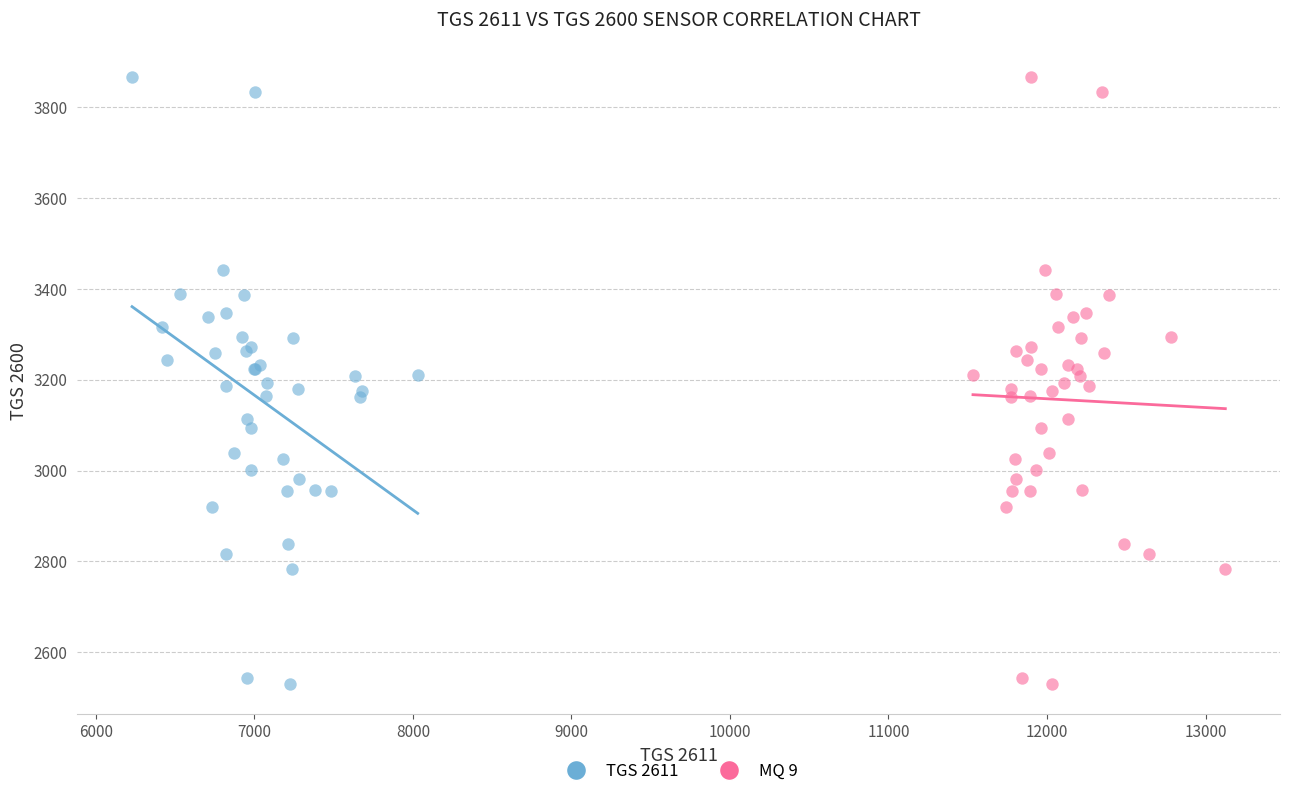

What are all the series names shown in the legend?

TGS 2611, MQ 9